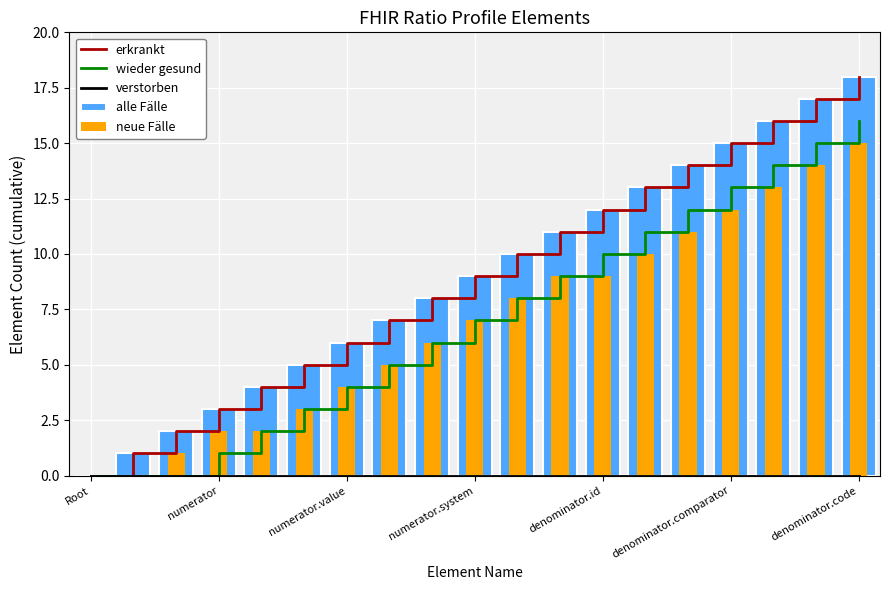

Which category has the lowest value in the erkrankt series?

Root